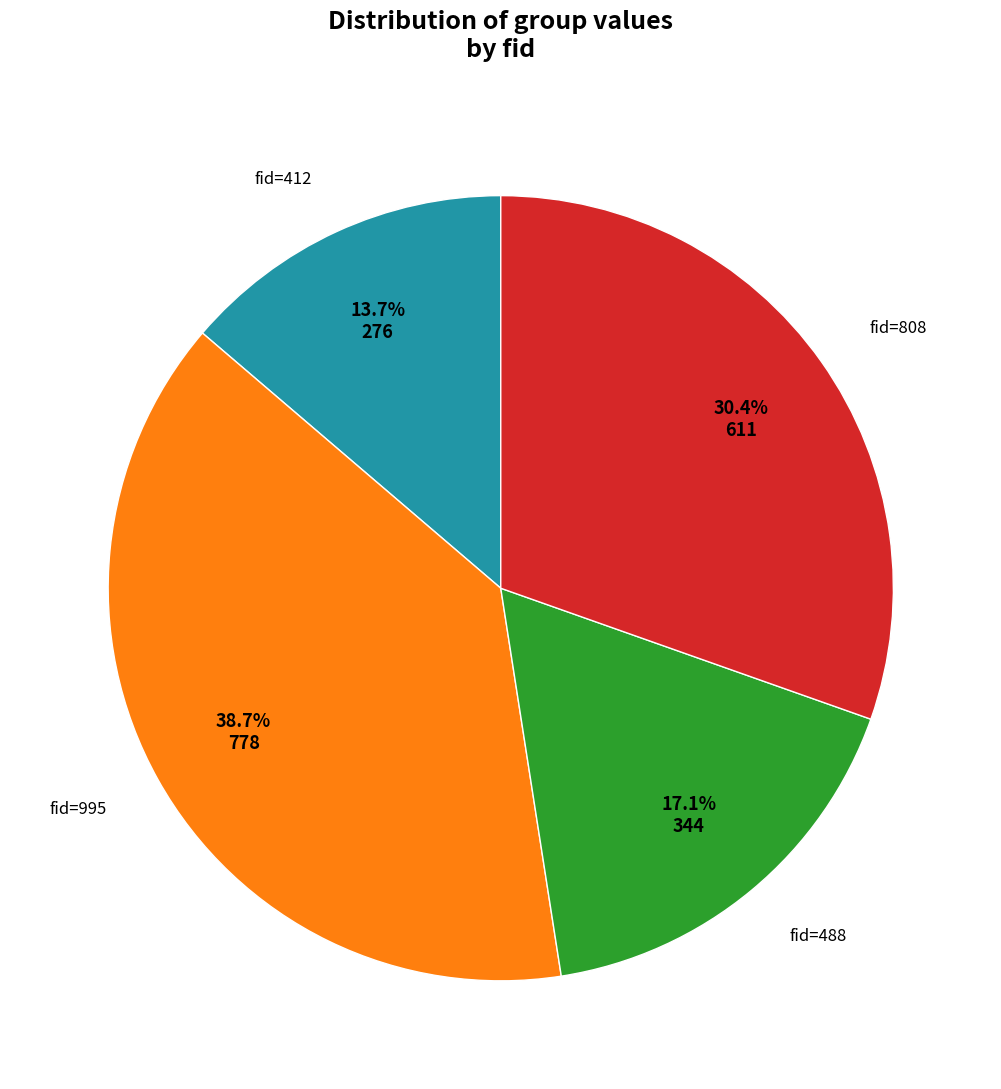

Is there a majority slice in this chart?

No